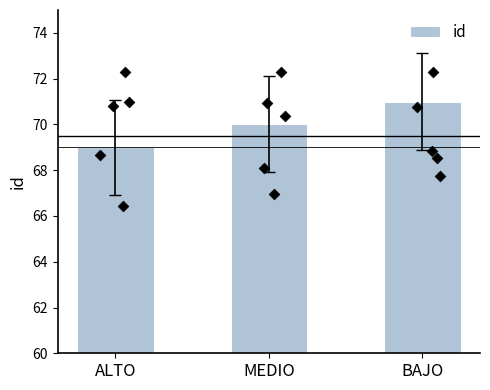

Approximately how many times larger is the value at ALTO compared to MEDIO?

1.0